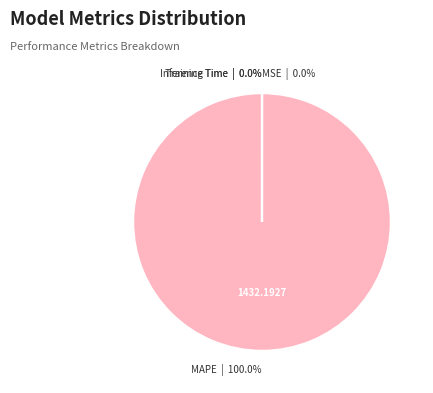

Which slice is the largest?

MAPE